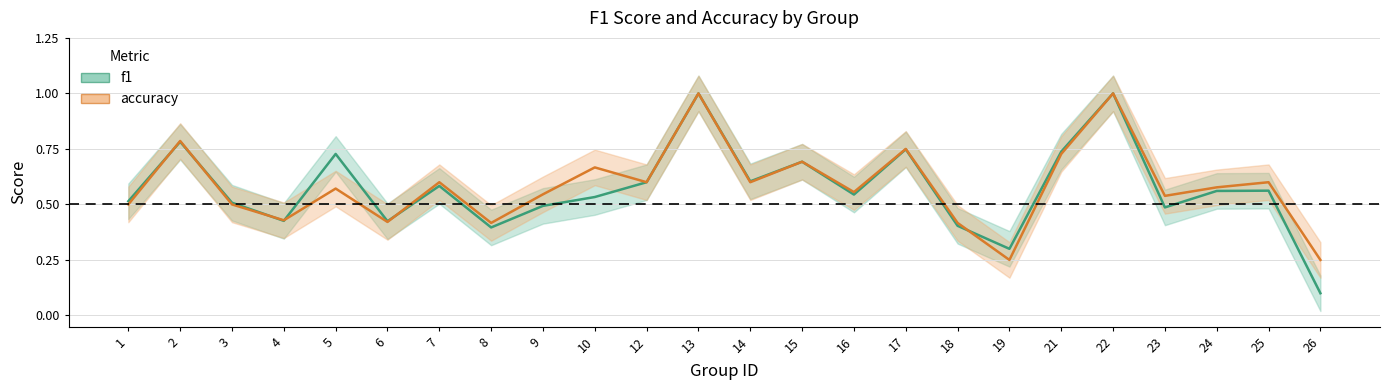

What is the sum of all accuracy values?

14.0